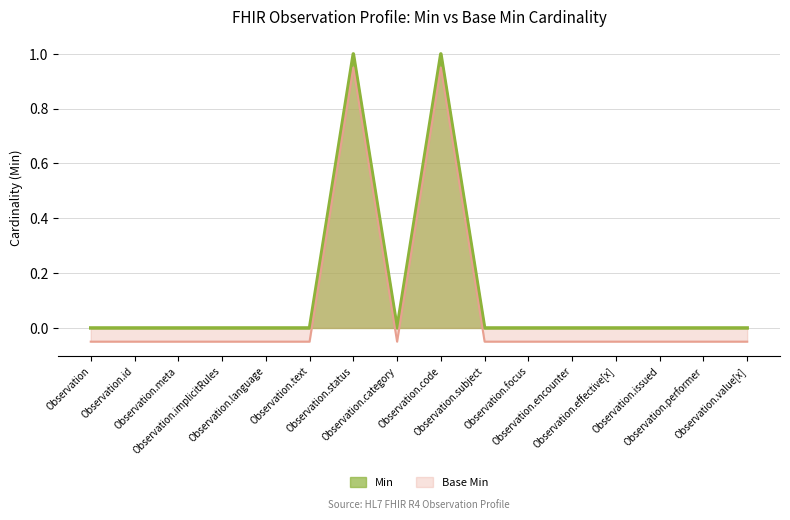

At which label does Min reach its minimum?

Observation